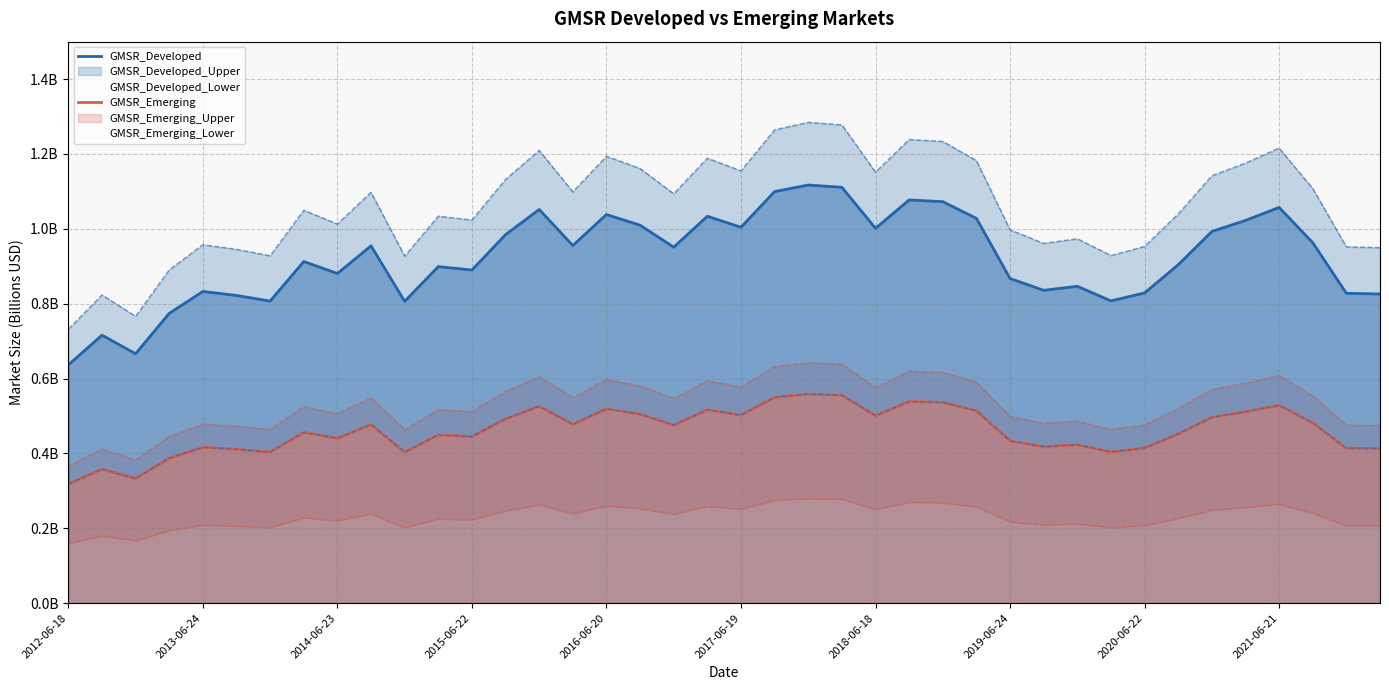

The GMSR_Emerging series shows 0.5 at 26. True or false?

True